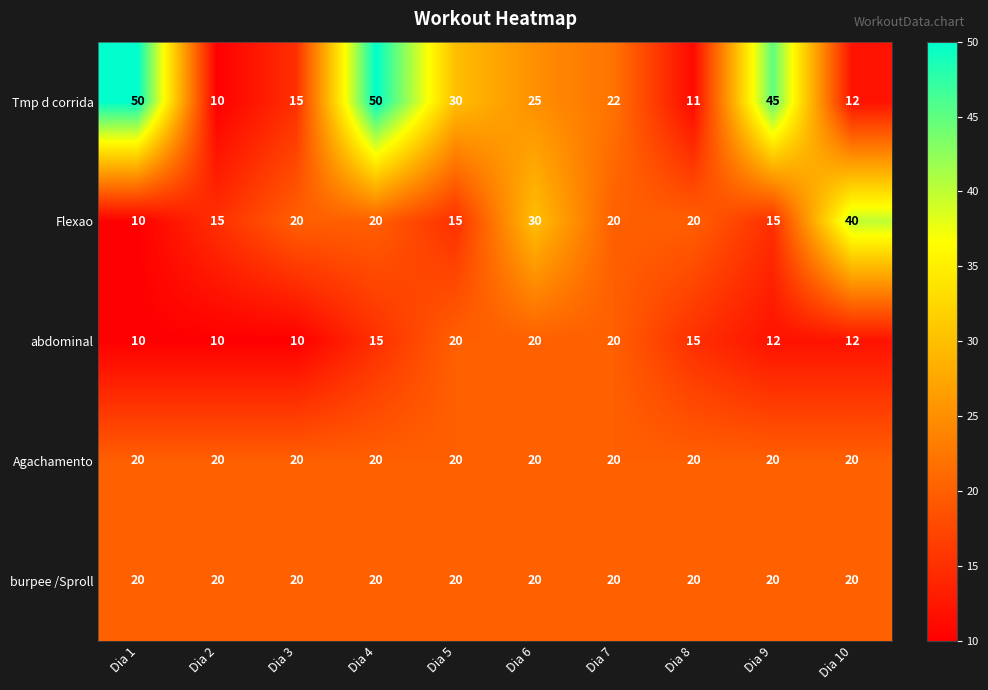

What is the difference between the maximum and second lowest values in the Tmp d corrida series?

39